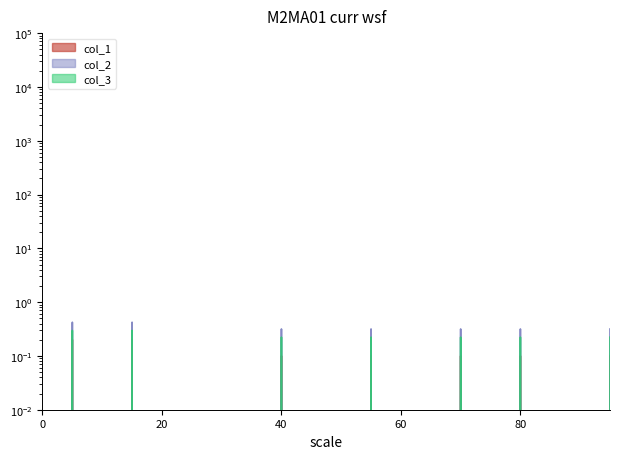

The col_3 series shows 0.3 at 15. True or false?

True